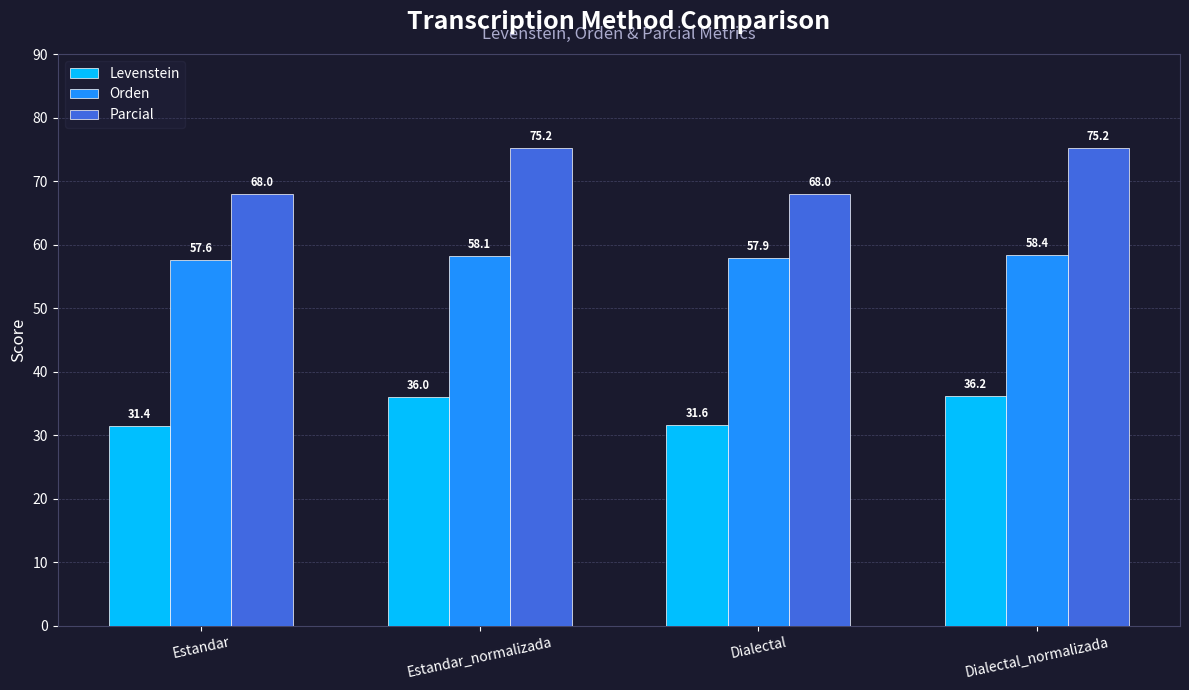

What is the difference between the highest and lowest values at Dialectal_normalizada?

39.0